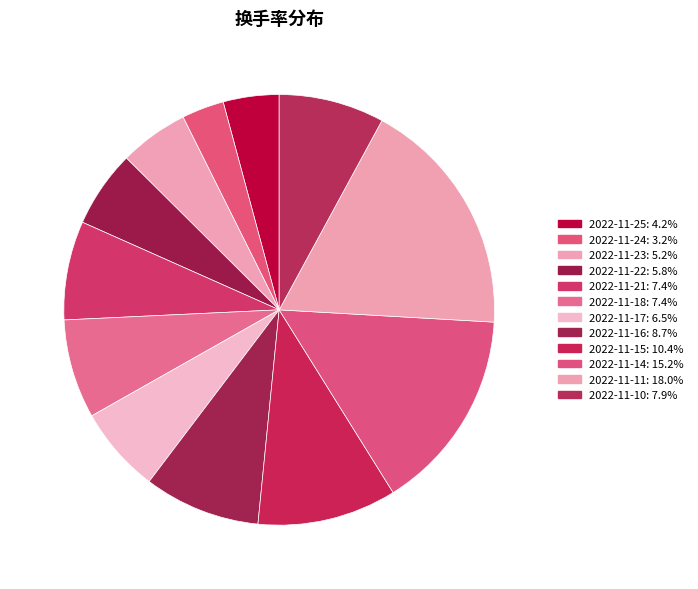

To the nearest percent, what portion does 2022-11-18 represent?

7%